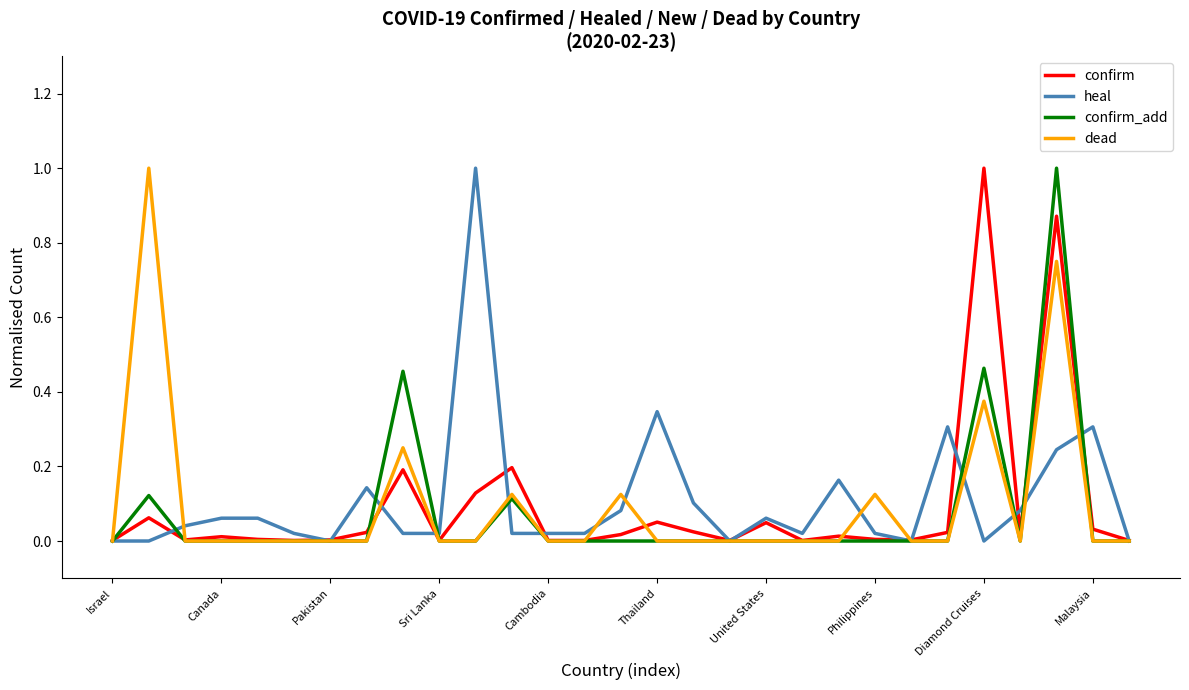

What is the maximum value for confirm_add?

1.0